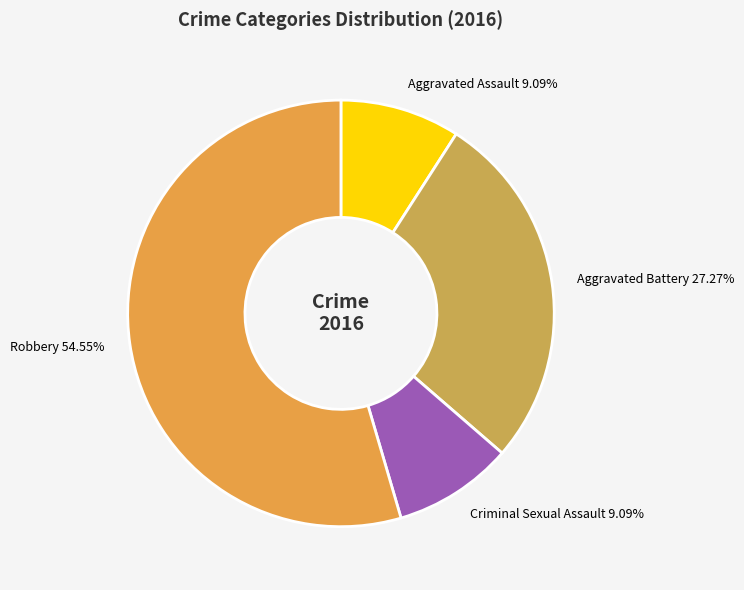

Which slice is the largest?

Robbery